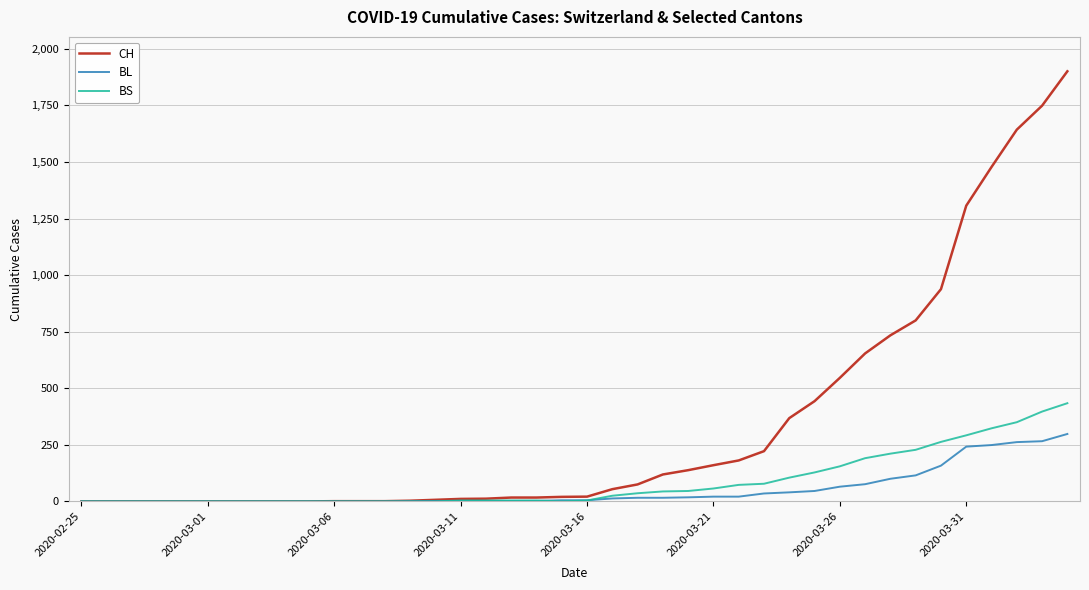

Which series has the largest total across all categories?

CH